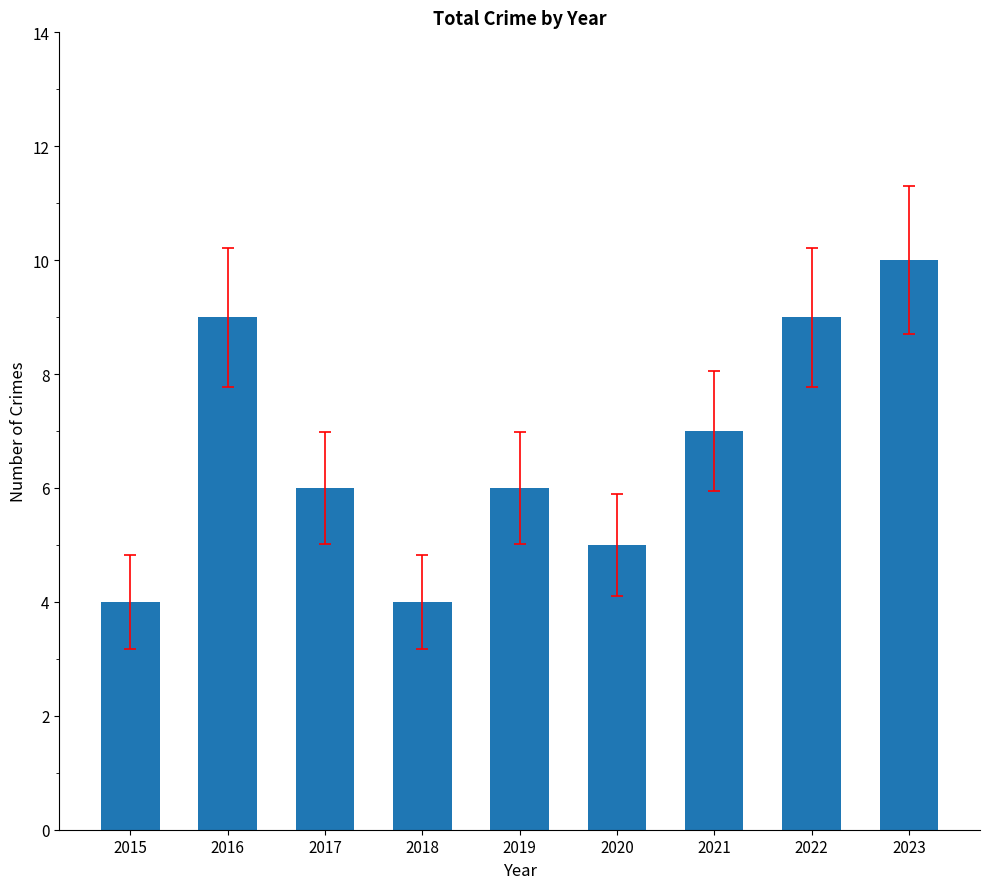

What is the maximum value shown in the chart?

10